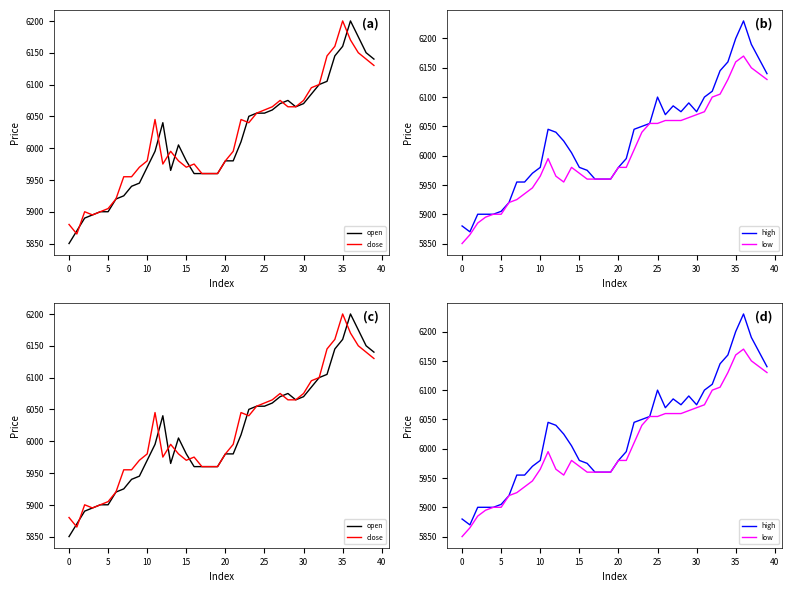

What is the value of the close point at the 37th from the left?

6170